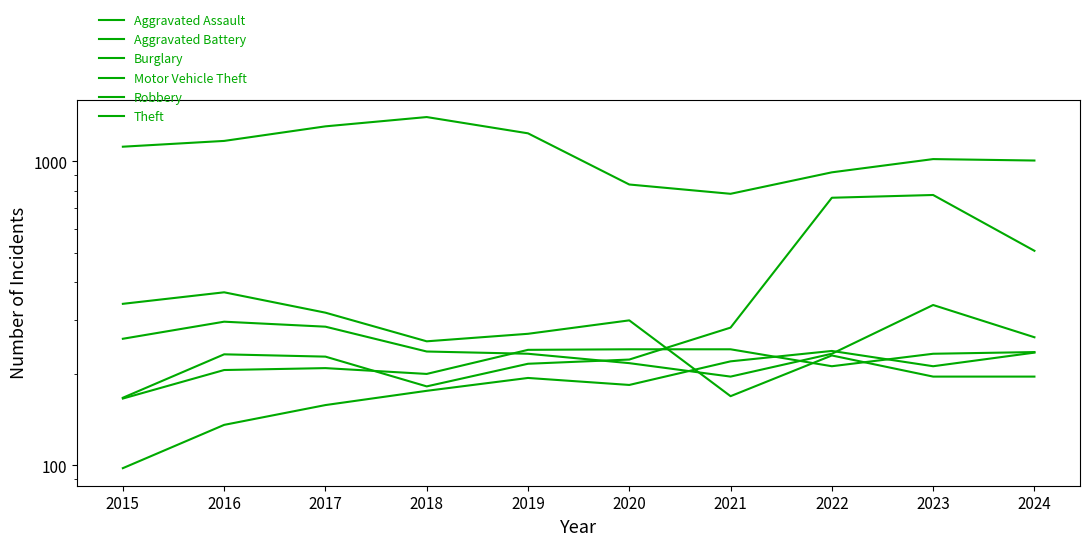

What is the approximate value of Motor Vehicle Theft at 2023?

775